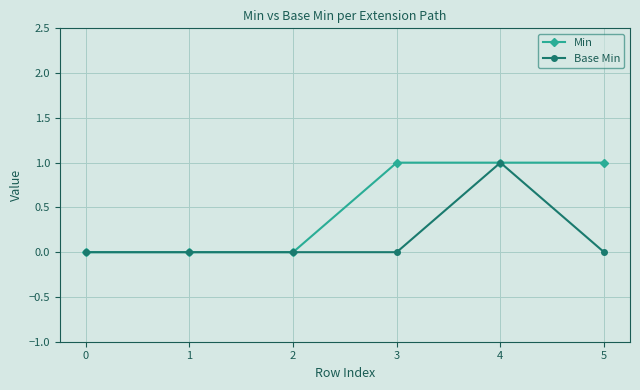

How many series are shown in this chart?

2